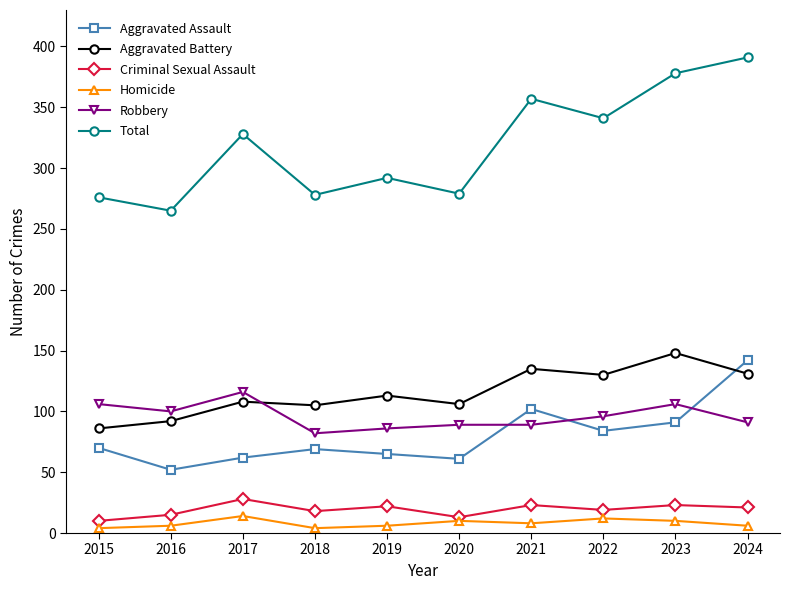

What is the average value of the Aggravated Battery series?

115